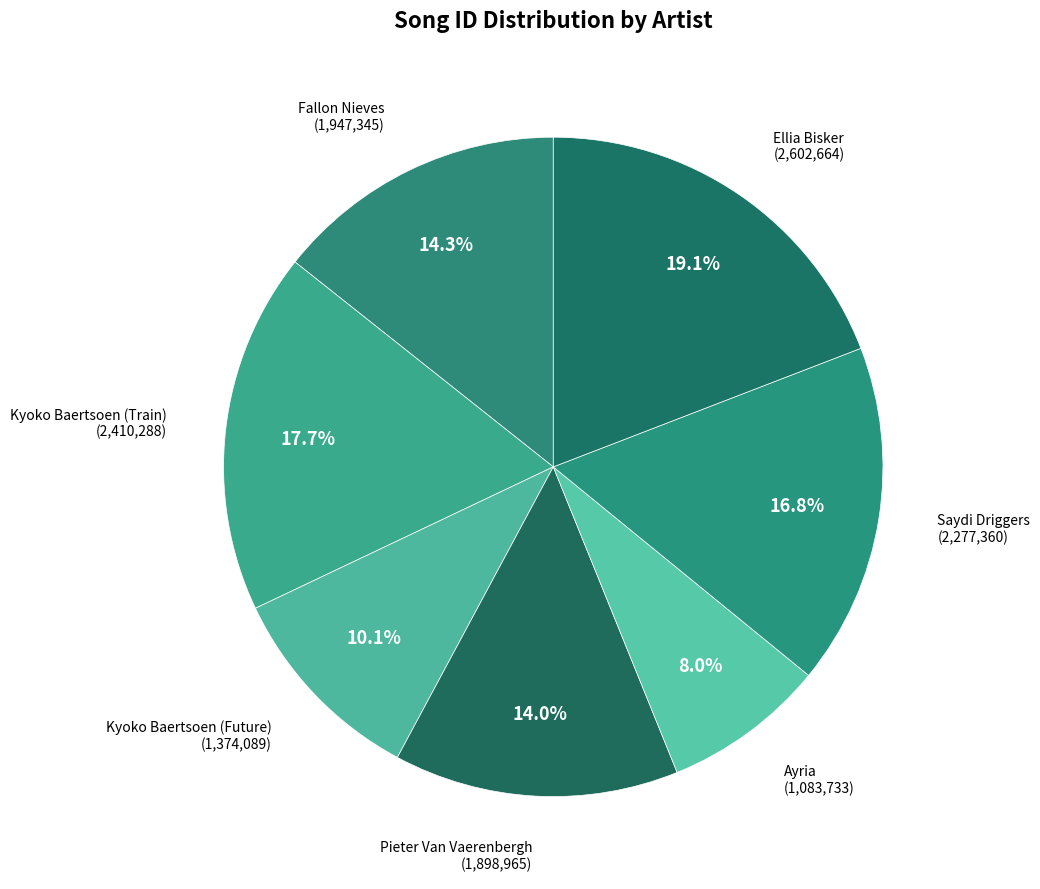

Count the number of slices in the pie.

7